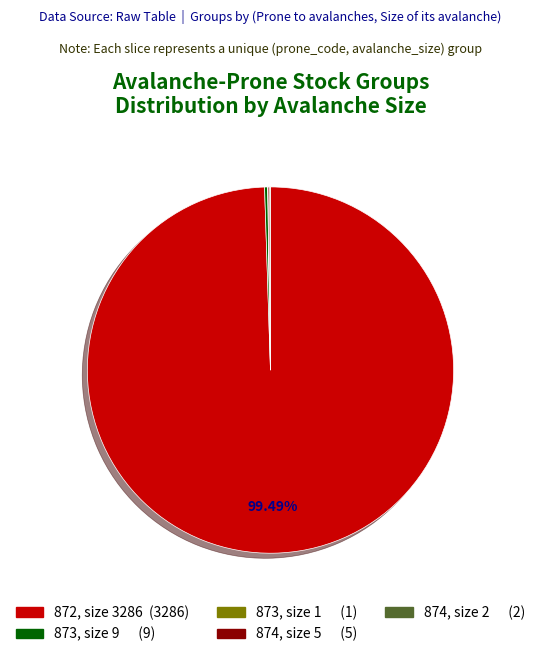

What is the largest slice in the pie chart?

872 (size 3286)